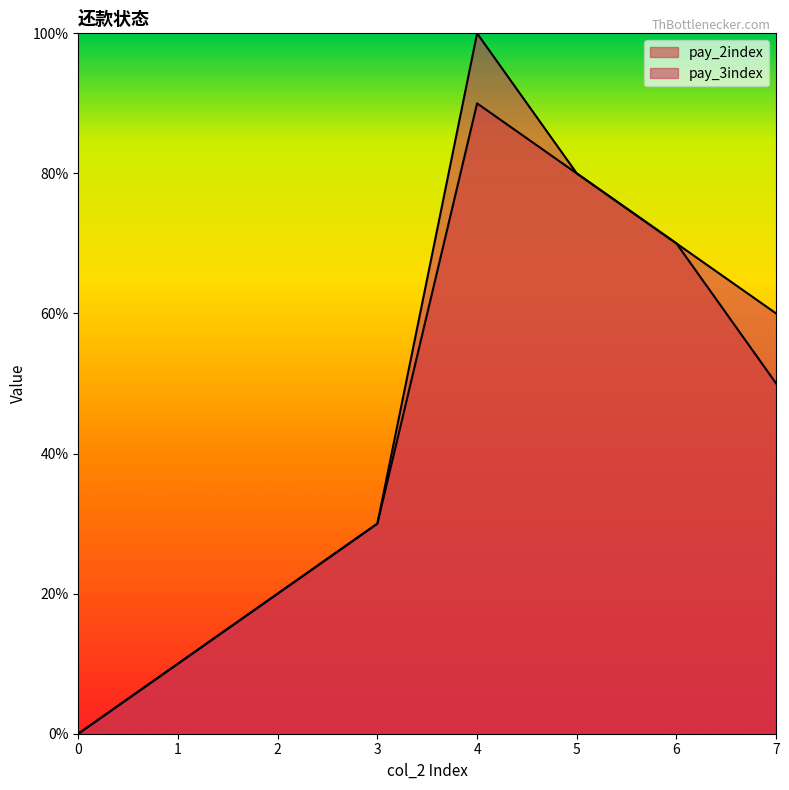

Does the chart display data point markers on the line(s)?

No